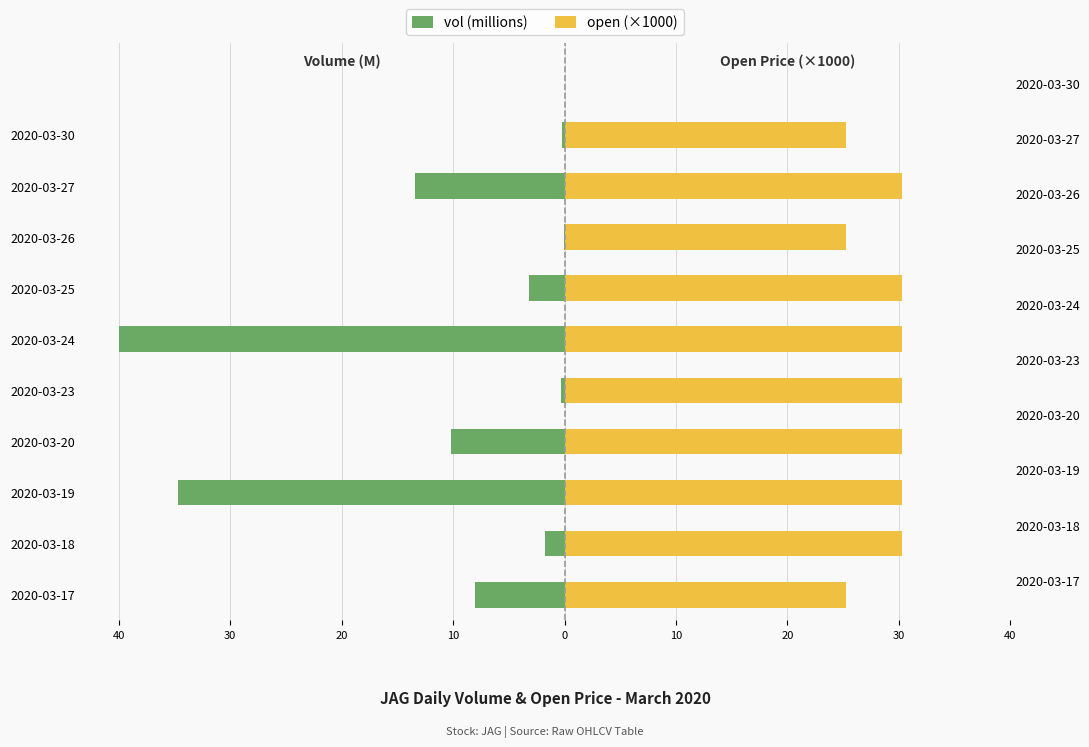

True or false: vol (millions) has a value of -1.5 at 2020-03-25.

False